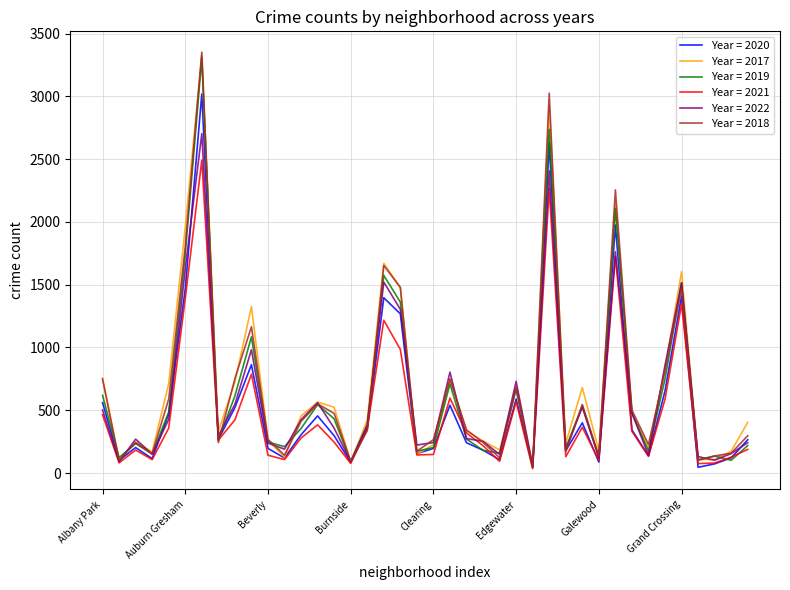

What is the greatest value displayed?

3352